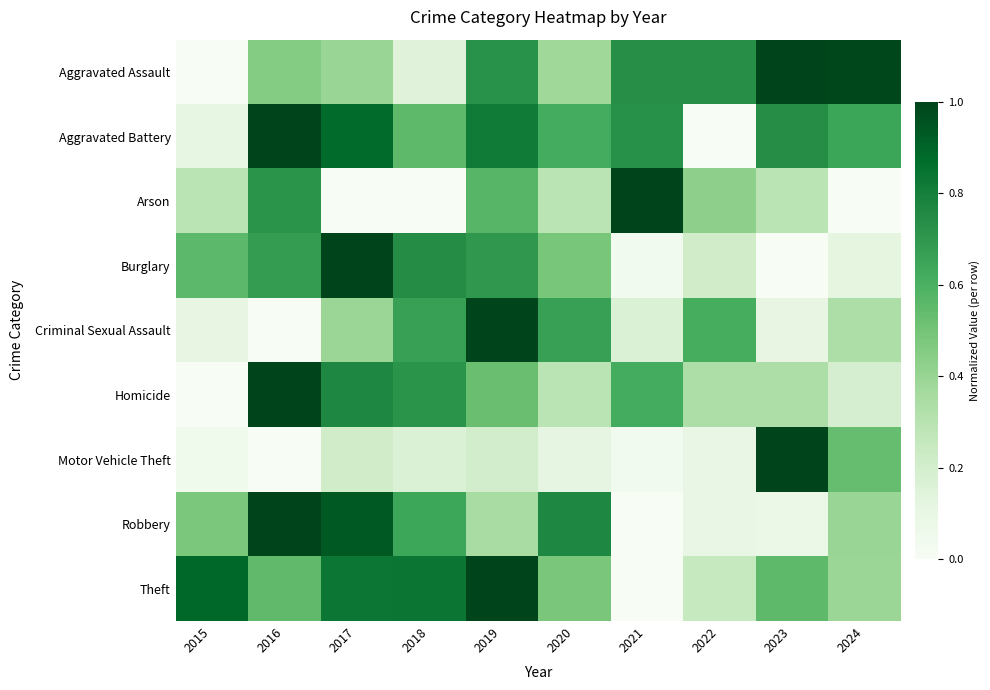

What is the total value across all series at 2020?

4.1